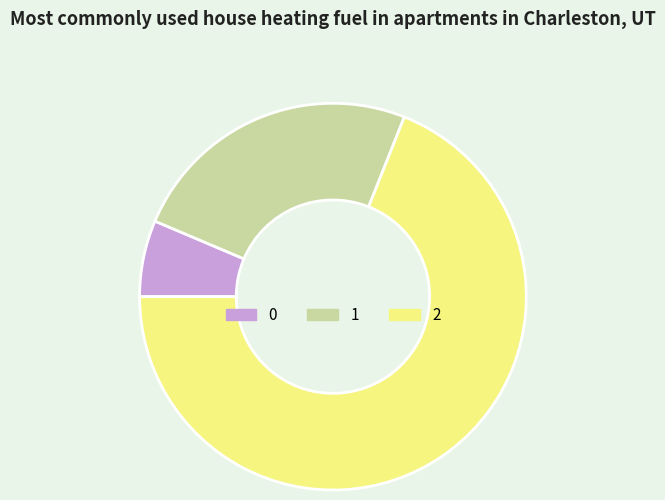

Combined, do 2 and 0 account for over 50%?

Yes